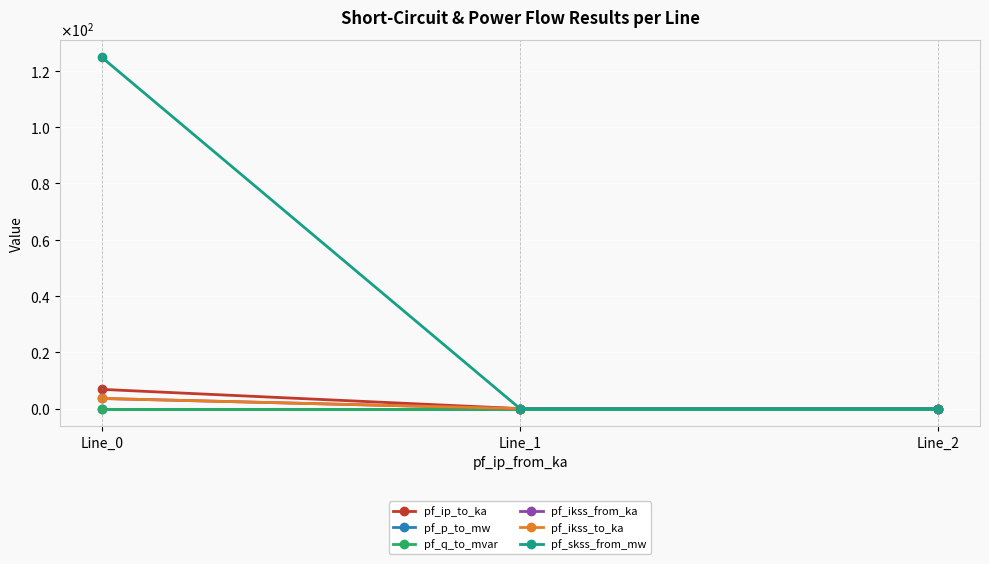

What is the maximum value shown in the chart?

124.8